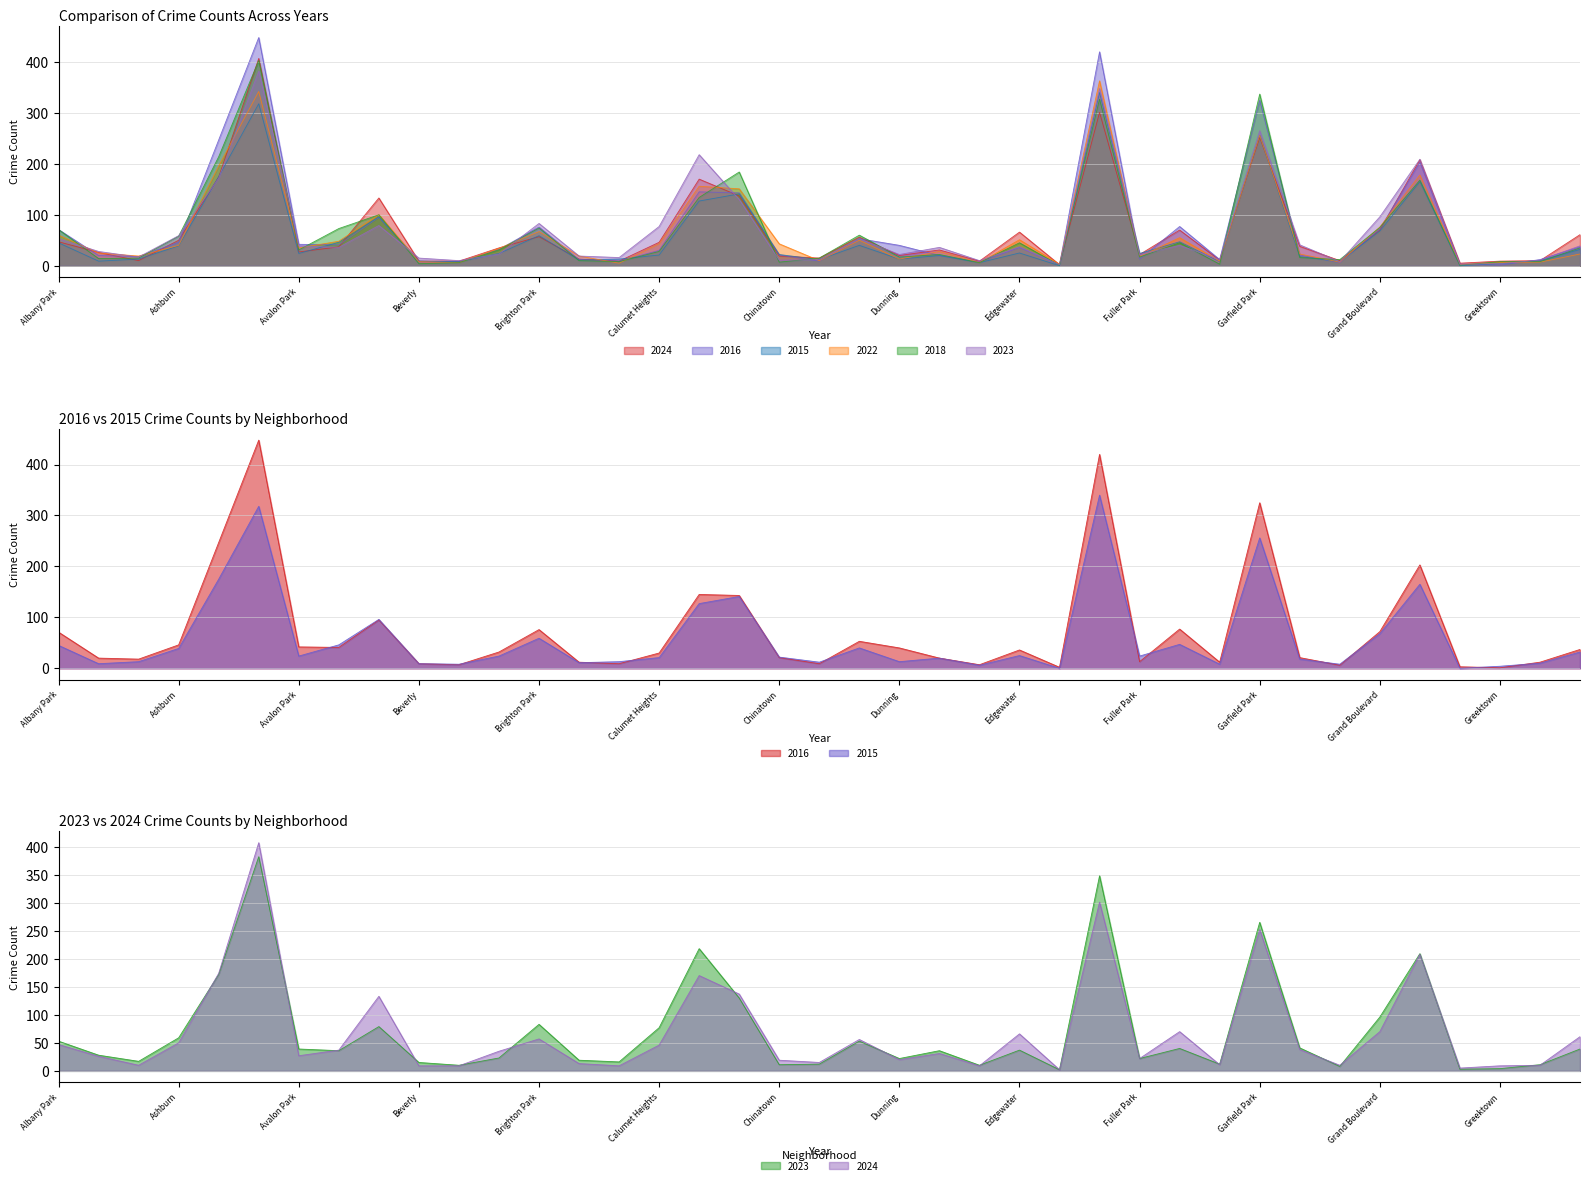

Where is the first local maximum for 2022?

Austin